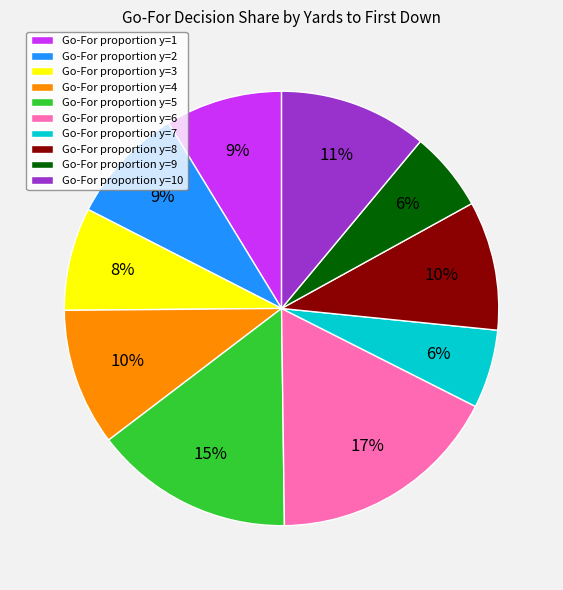

Is there a majority slice in this chart?

No